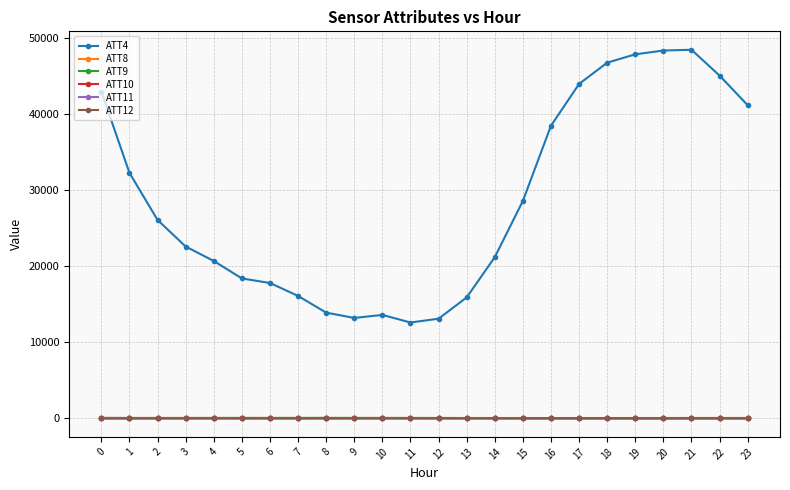

How many series are shown in this chart?

6